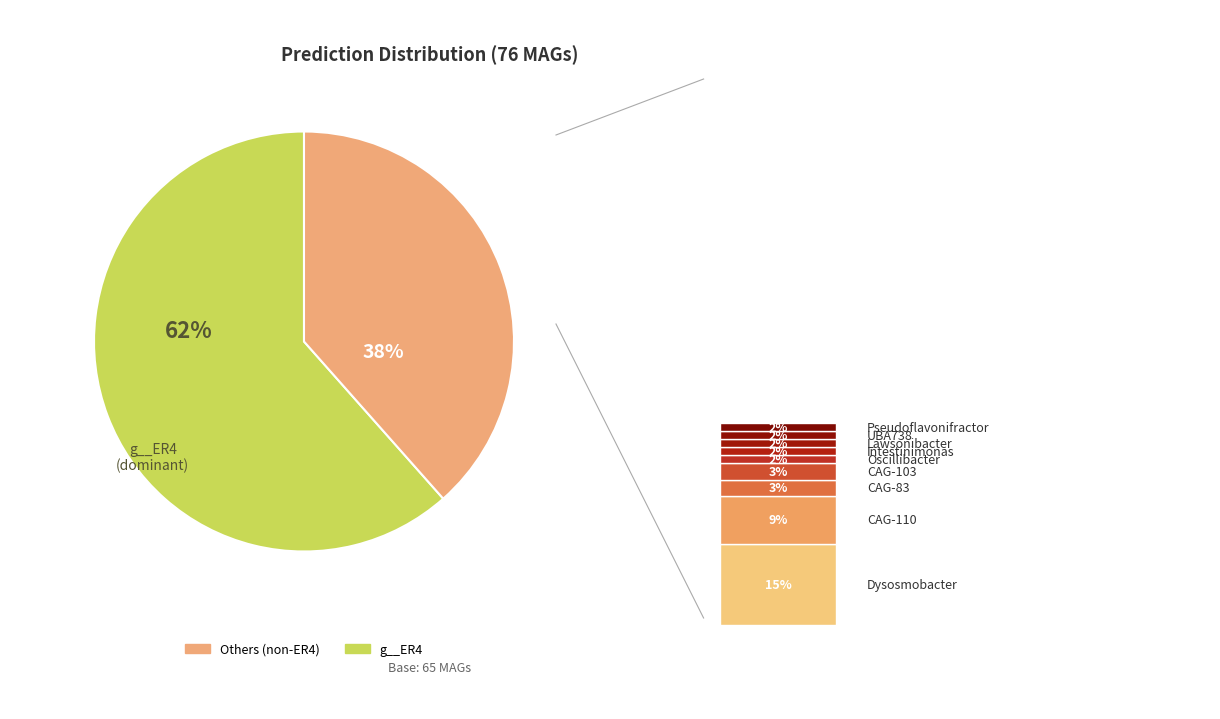

To the nearest percent, what is the combined percentage of g__Intestinimonas and g__Lawsonibacter?

3%